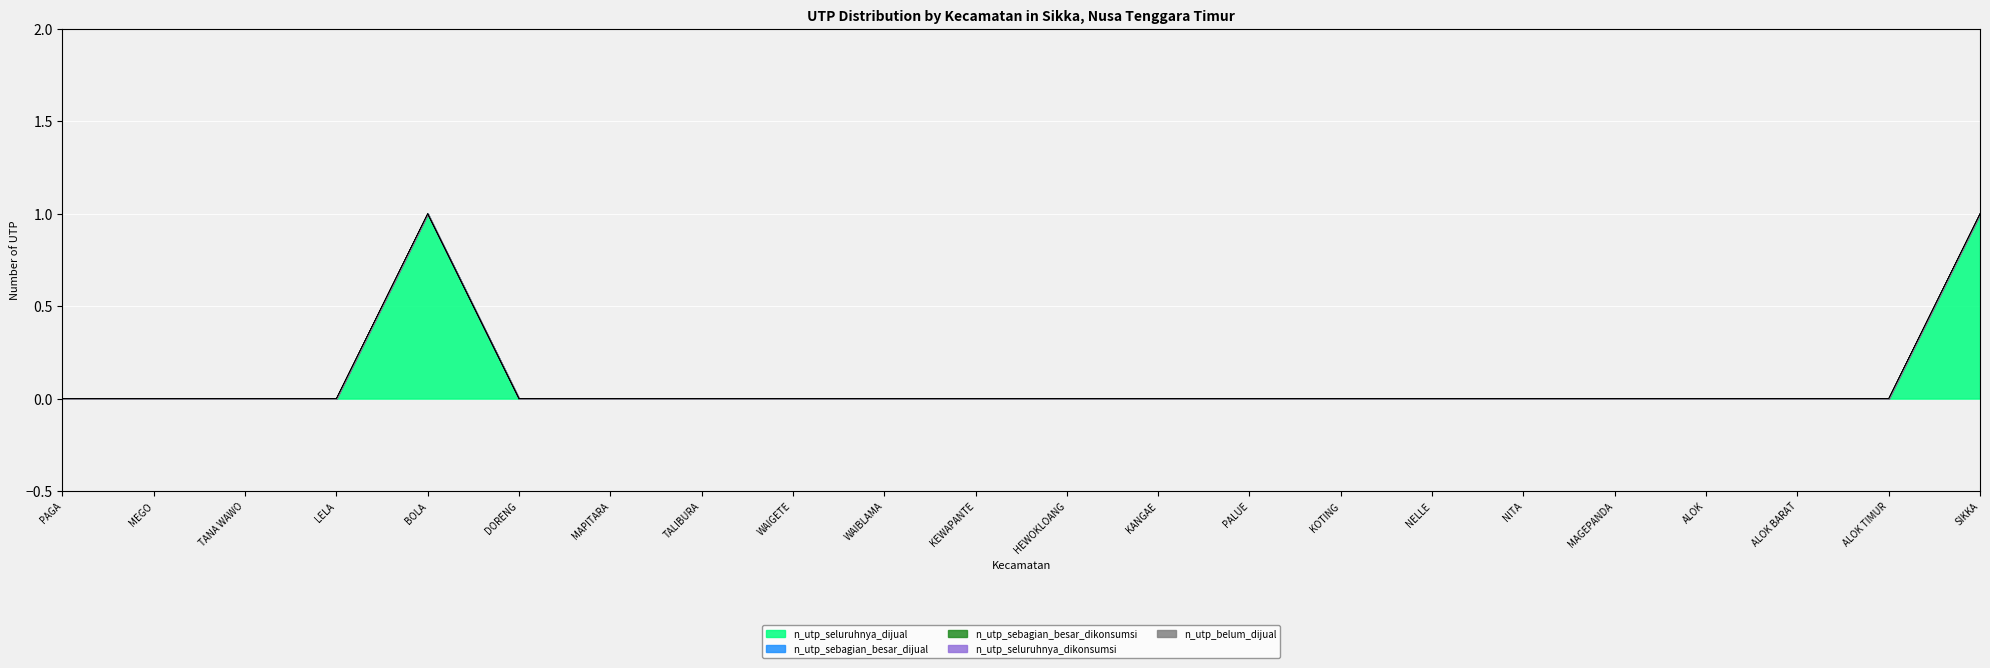

True or false: n_utp_sebagian_besar_dijual has more than 1 interior local peaks.

False